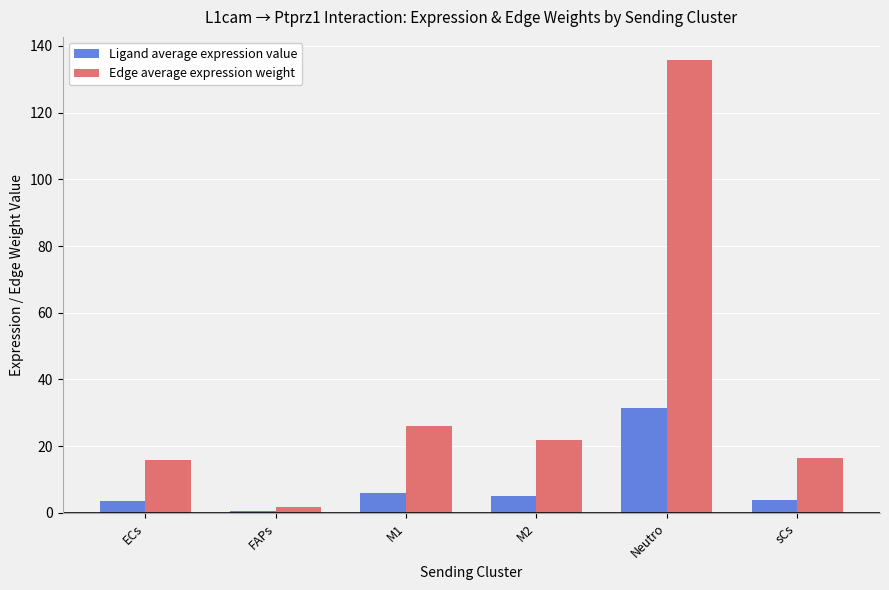

What is the label of the 5th bar from the left?

Neutro